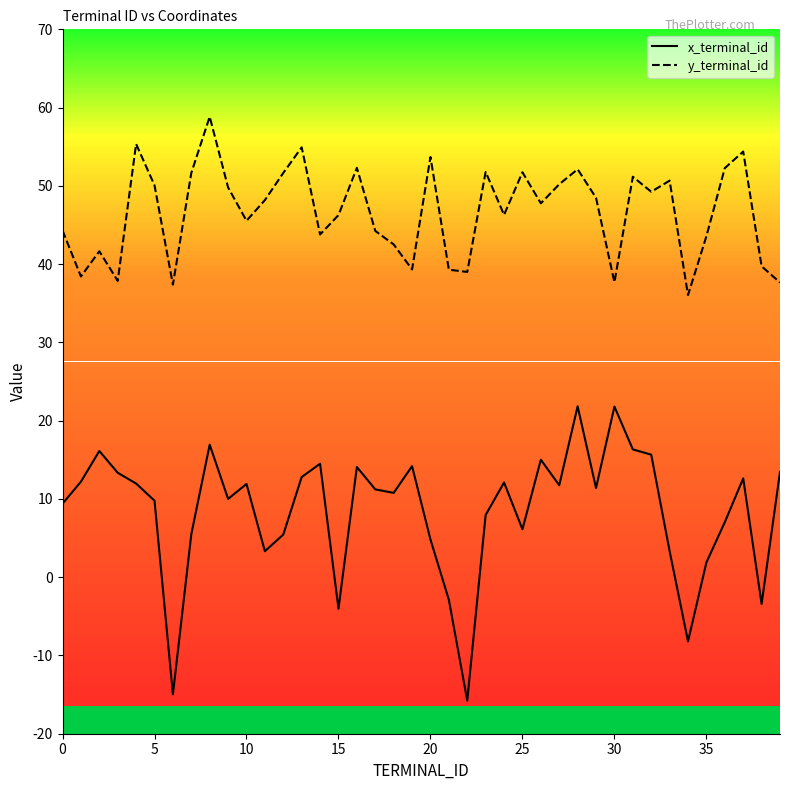

True or false: y_terminal_id and x_terminal_id cross at least once.

False